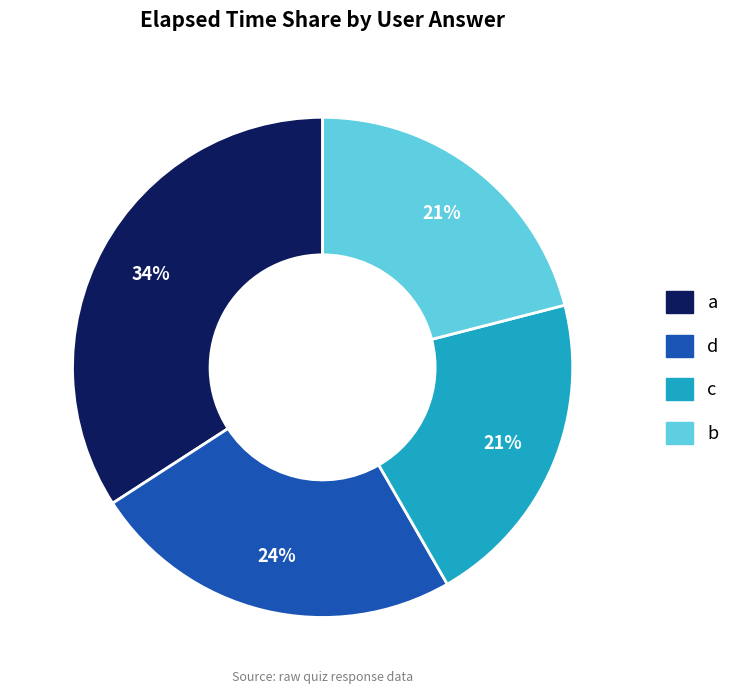

Does any single category account for the majority?

No